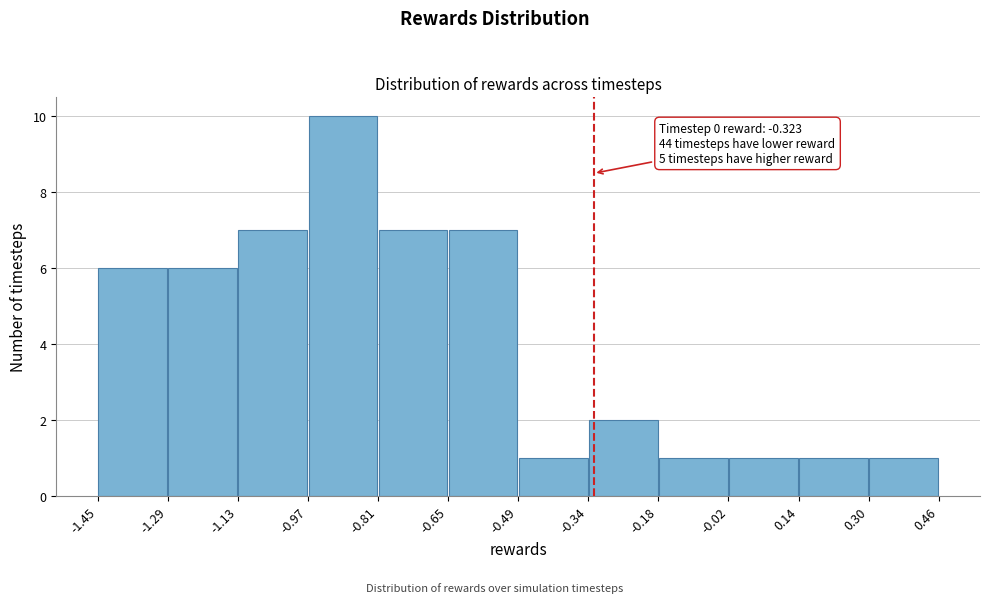

Which range on the x-axis has the tallest bar?

-0.97 to -0.81